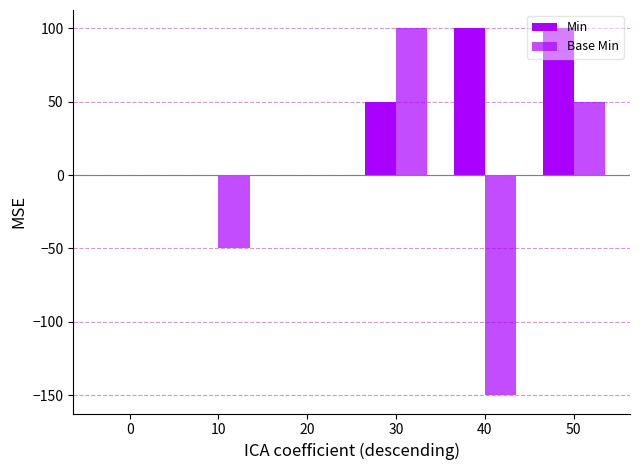

Does the chart contain stacked bars?

No